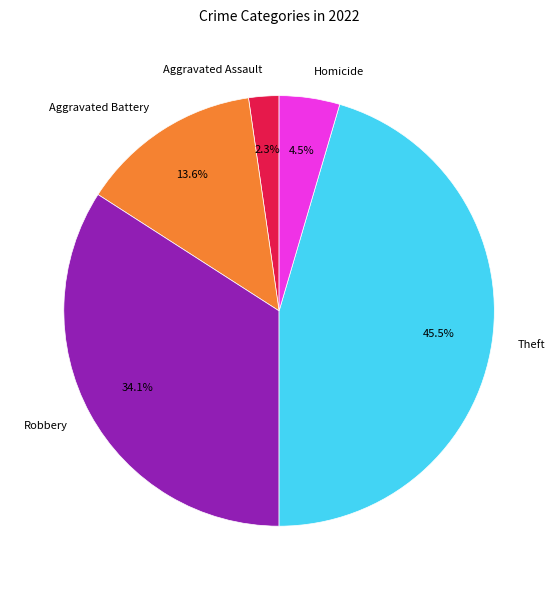

Between Aggravated Assault and Robbery, which is larger?

Robbery